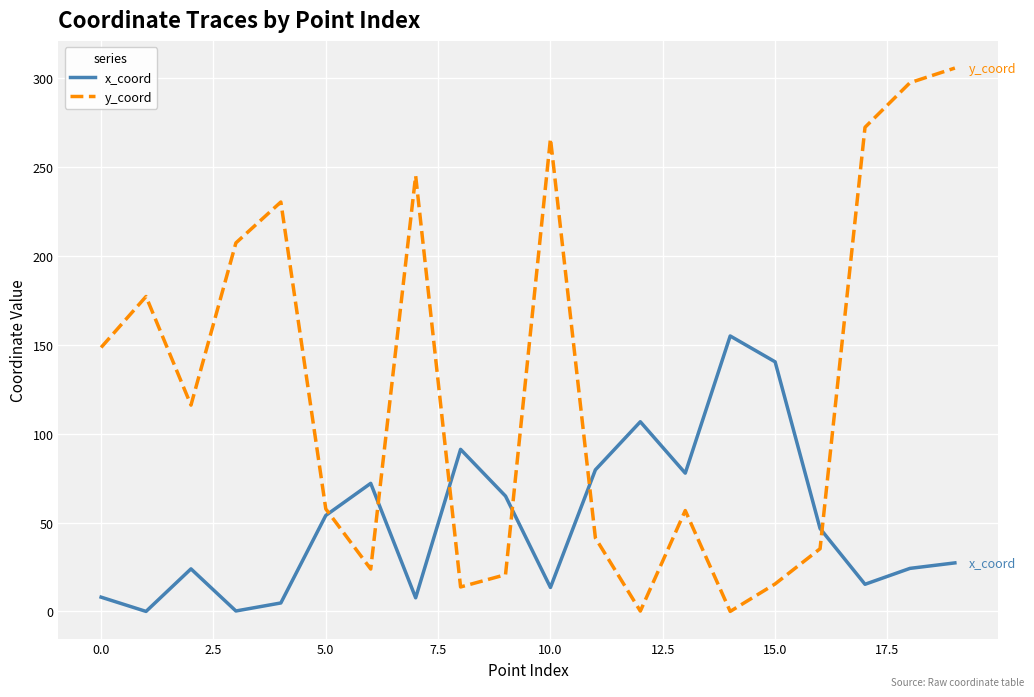

Which series ends up on top after the final intersection of x_coord and y_coord?

y_coord